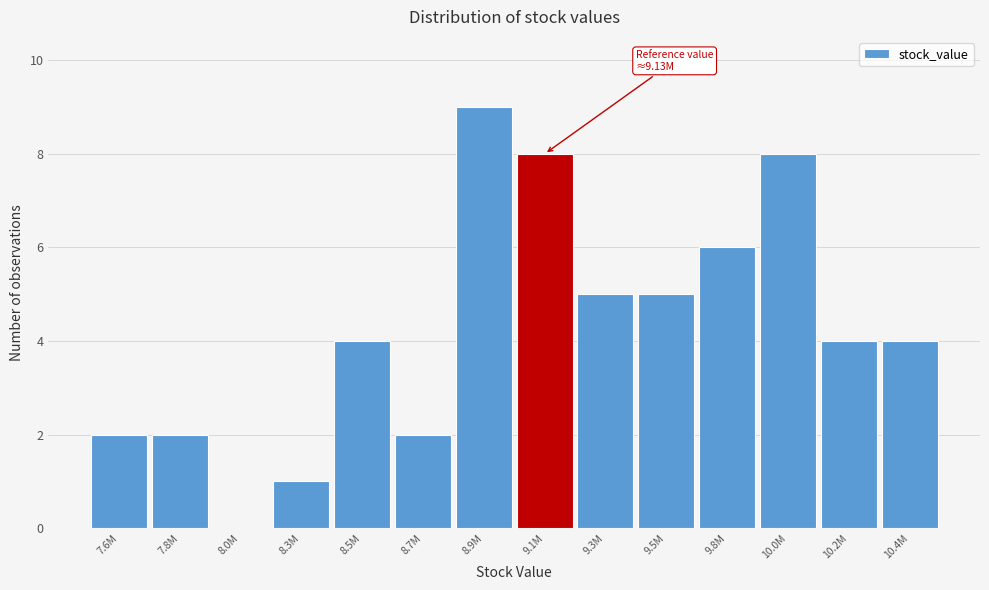

Reading left to right, what are all the values shown in this chart?

7.6M=2	7.8M=2	8.0M=0	8.3M=1	8.5M=4	8.7M=2	8.9M=9	9.1M=8	9.3M=5	9.5M=5	9.8M=6	10.0M=8	10.2M=4	10.4M=4